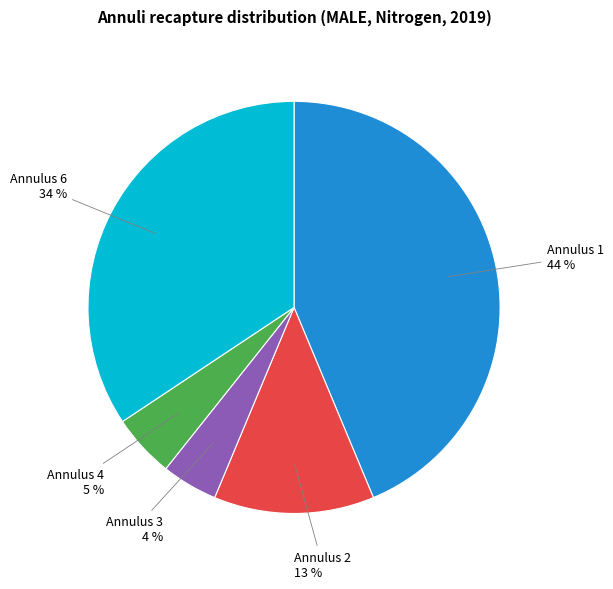

Is there a majority slice in this chart?

No